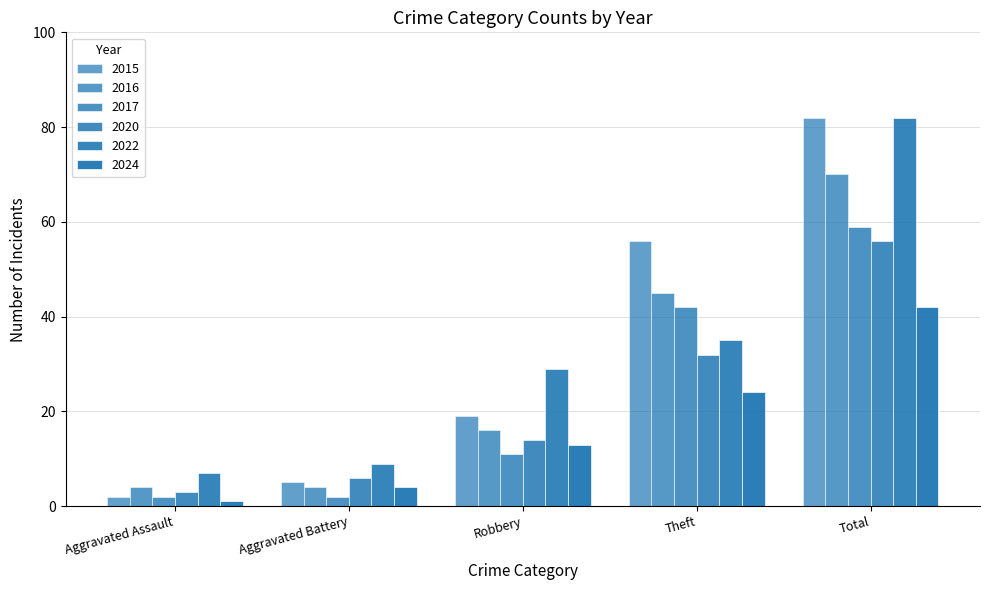

How many distinct data groups are displayed?

6